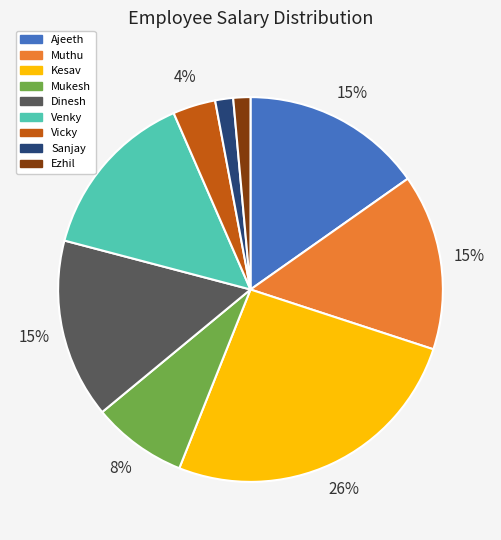

To the nearest percent, what is the difference between the Ezhil and Dinesh slice percentages?

14%